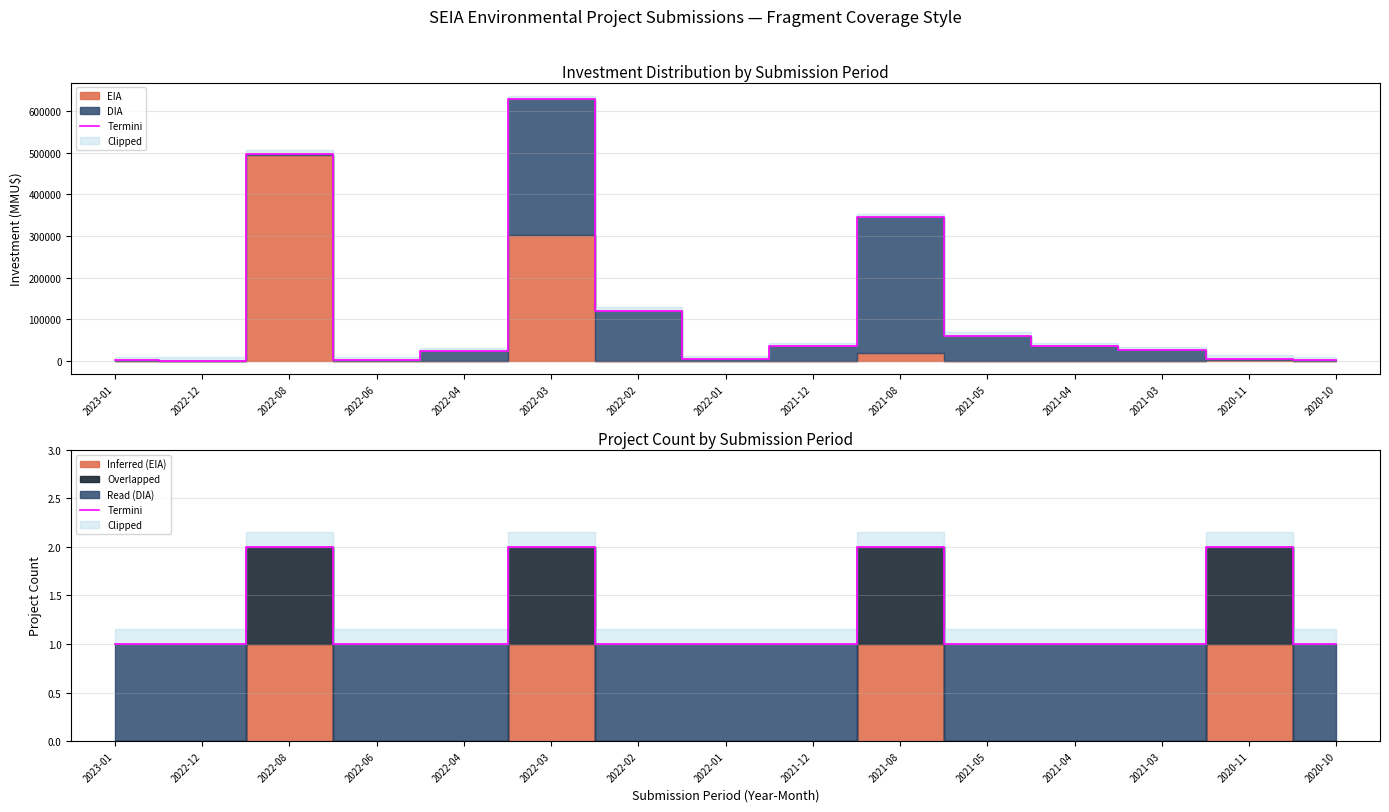

What position from the left is 2022-01?

8